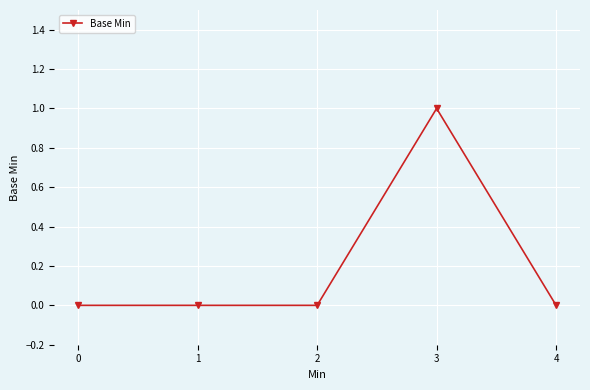

Is it true that the value at 0 is 0?

True